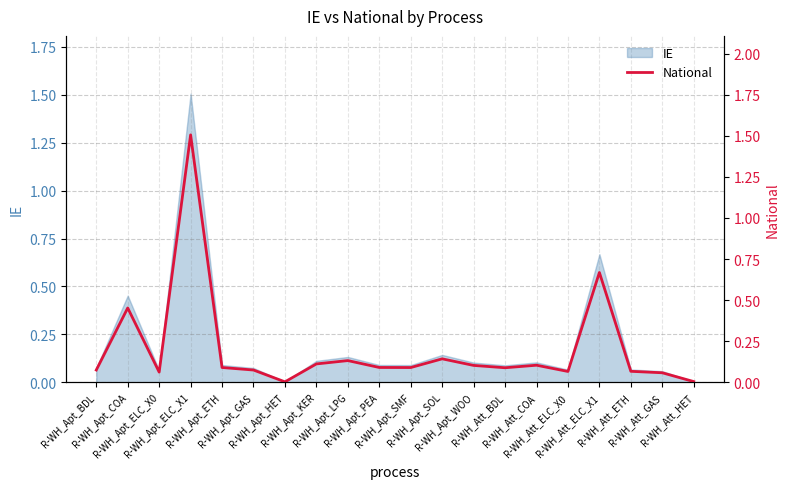

What is the label of the 16th point from the left?

R-WH_Att_ELC_X0